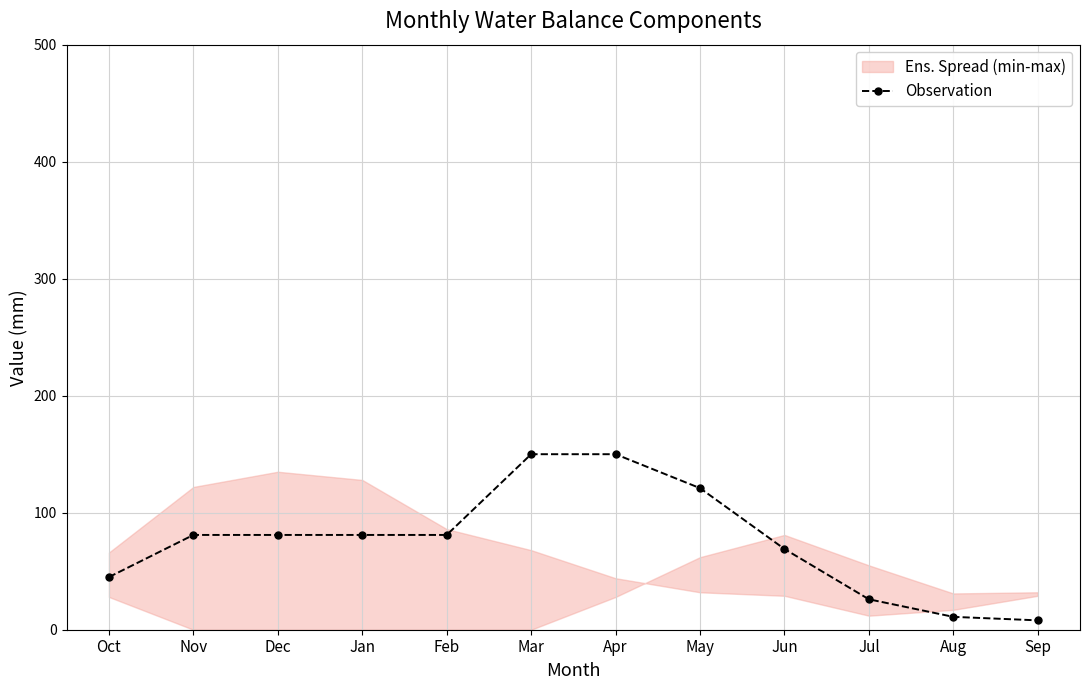

What is the sum of all values?

904